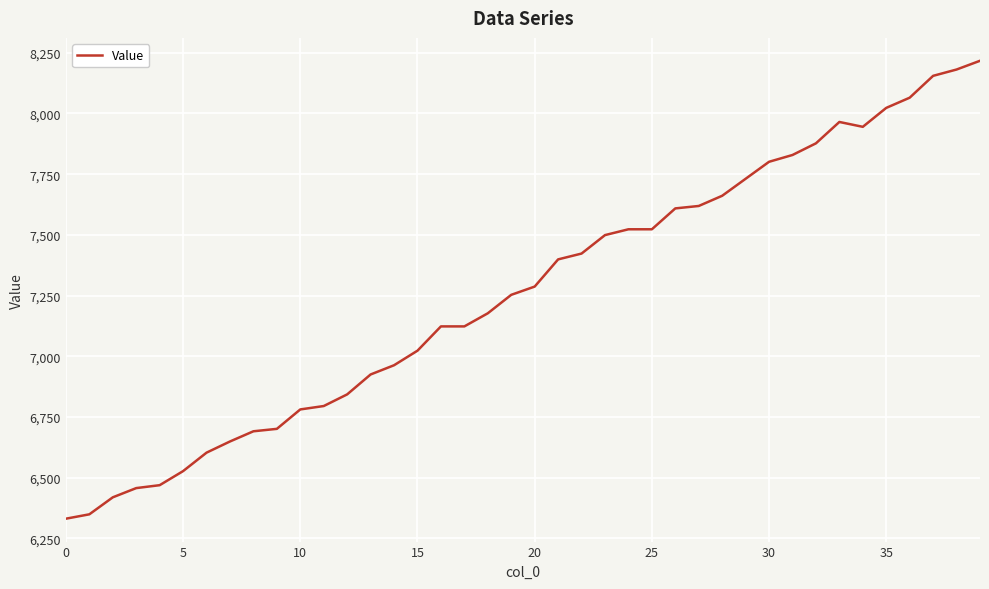

What is the greatest value displayed?

8217